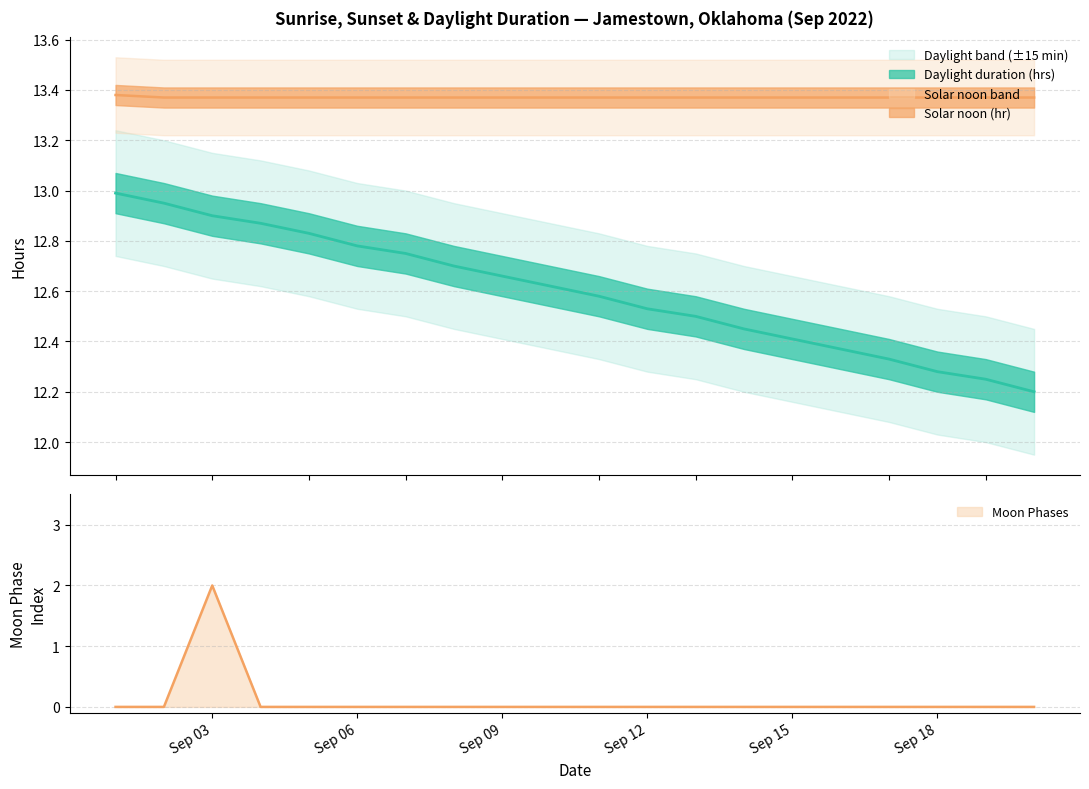

List the labels in order of value, smallest first.

2022-09-01, 2022-09-02, 2022-09-04, 2022-09-05, 2022-09-06, 2022-09-07, 2022-09-08, 2022-09-09, 2022-09-10, 2022-09-11, 2022-09-12, 2022-09-13, 2022-09-14, 2022-09-15, 2022-09-16, 2022-09-17, 2022-09-18, 2022-09-19, 2022-09-20, 2022-09-03